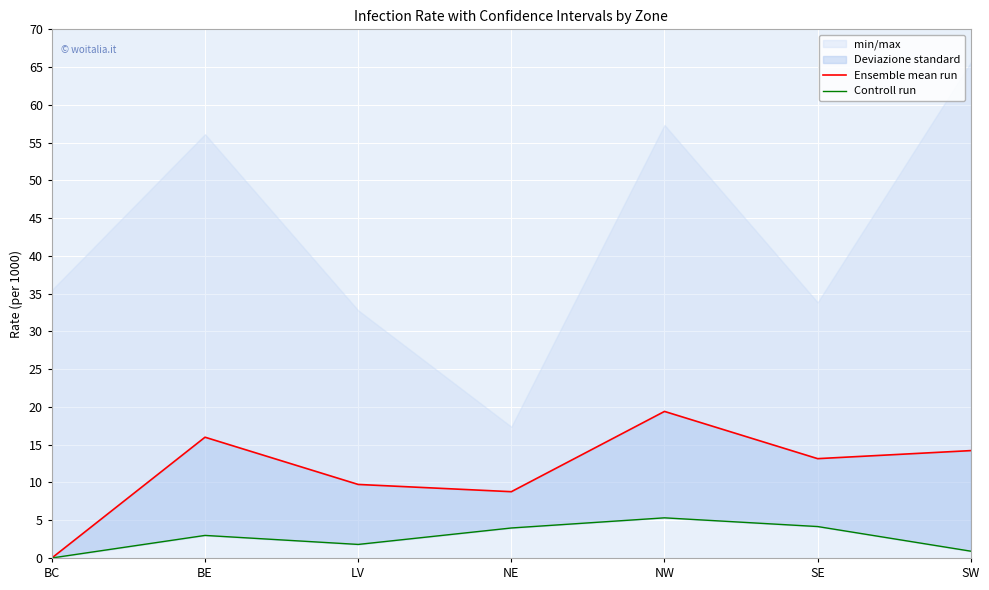

How many data points in Ensemble mean run are above 13?

4